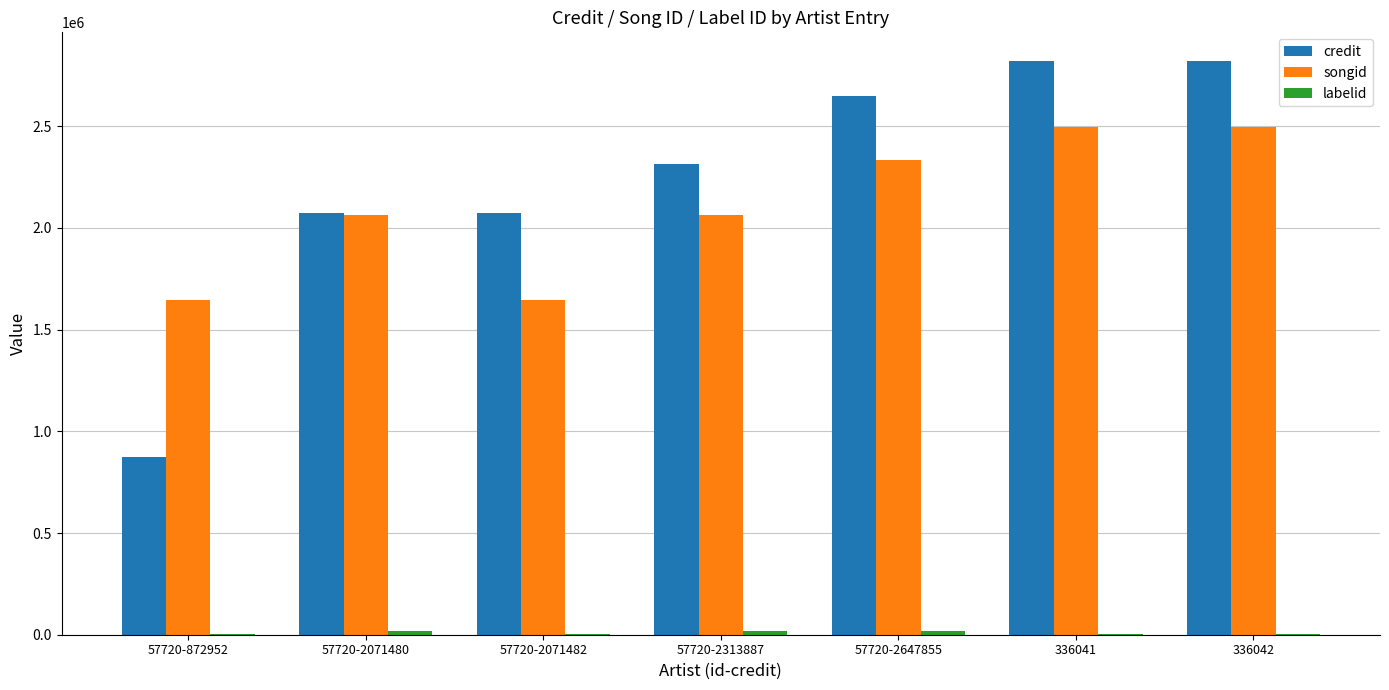

Is it true that songid equals 2063485 at 57720-2313887?

True